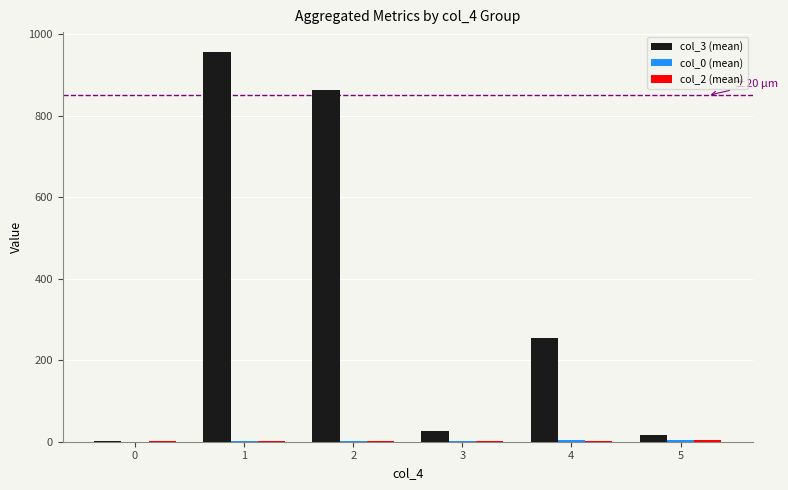

What is the spread (max minus min) of values at 4?

251.6